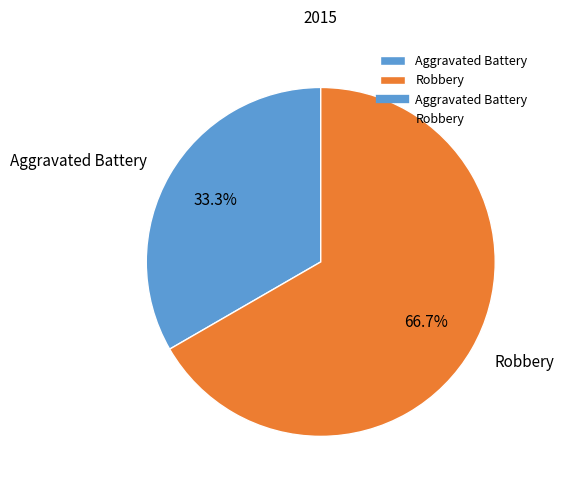

Does any single category account for the majority?

Yes